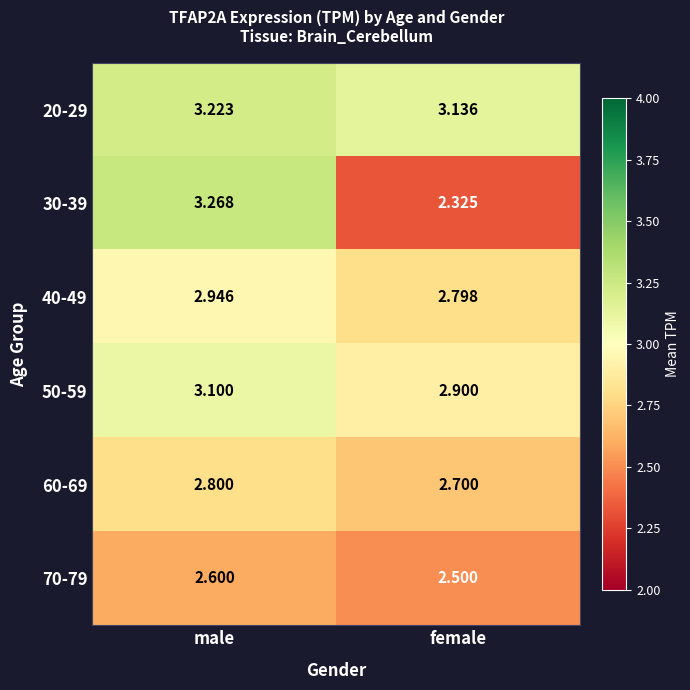

At which label does 20-29 reach its peak?

male